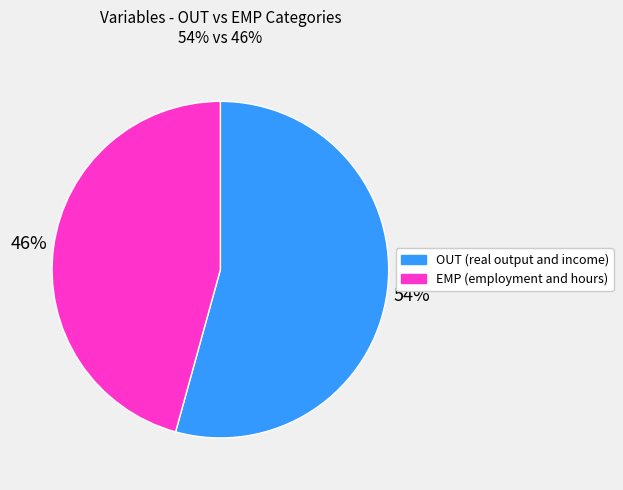

Which has a higher value, OUT (real output and income) or EMP (employment and hours)?

OUT (real output and income)